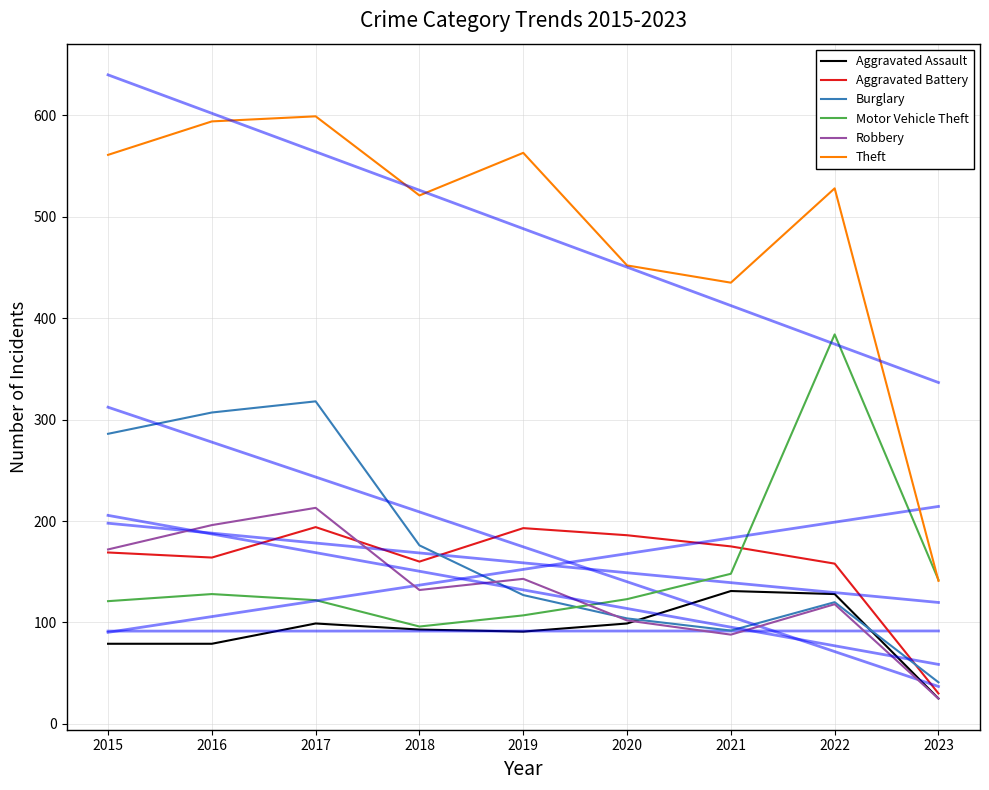

What is the value of the Robbery point at the 2nd from the left?

196